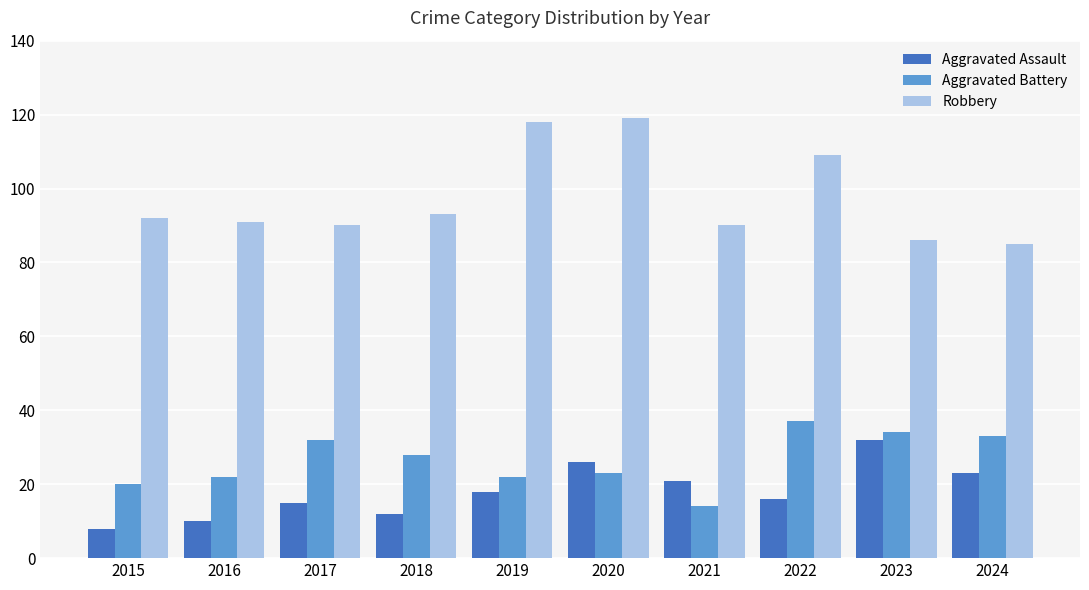

Which category has the lowest value in the Aggravated Assault series?

2015